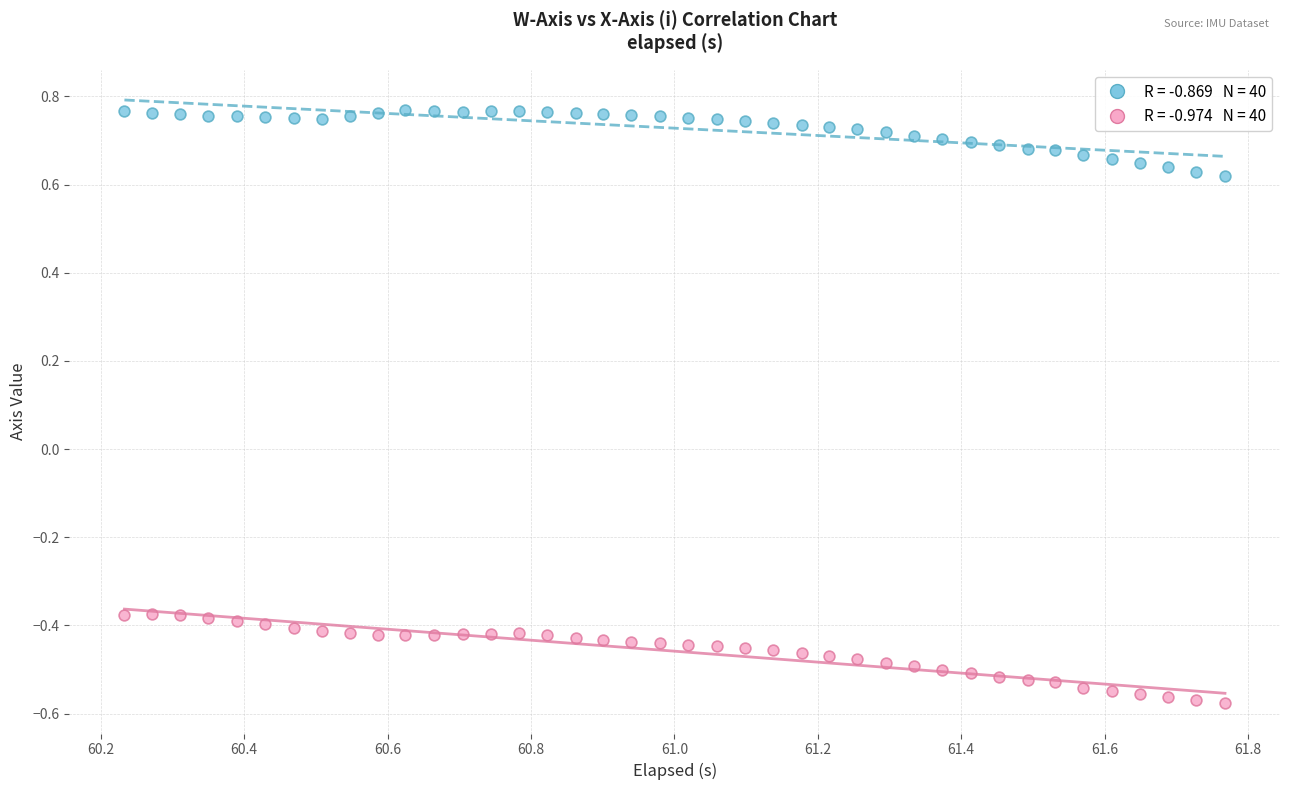

Across all data points, what is the range of Y values (max minus min)?

1.3